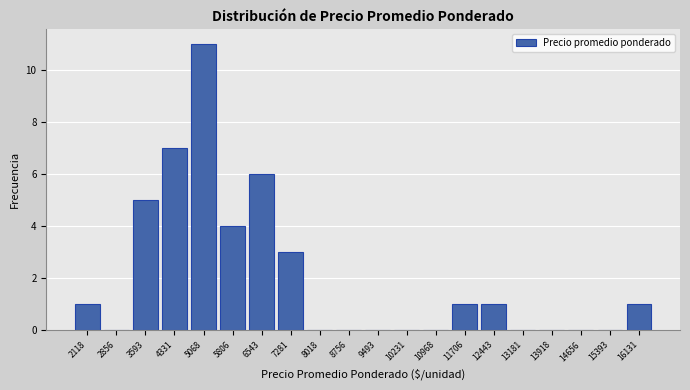

How tall is the bar that spans 1800 to 2500 on the x-axis? Neither the bar edges nor the heights are printed on the chart, so give them approximately, as read against the axes.

1